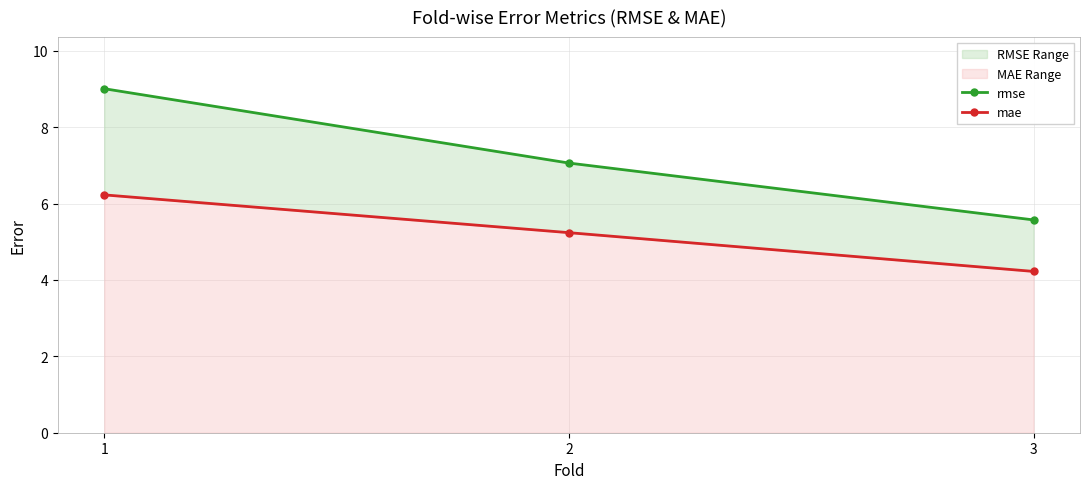

Rank the series at 3 from highest to lowest value.

rmse, mae